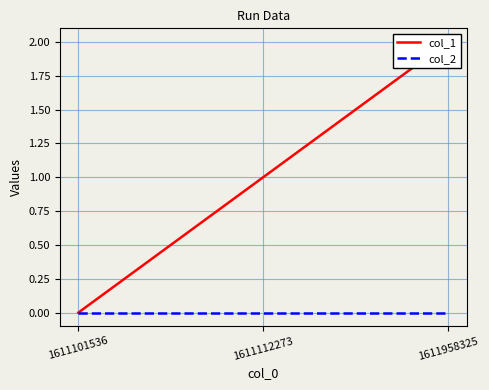

At which label is col_2 closest to 0?

1611101536